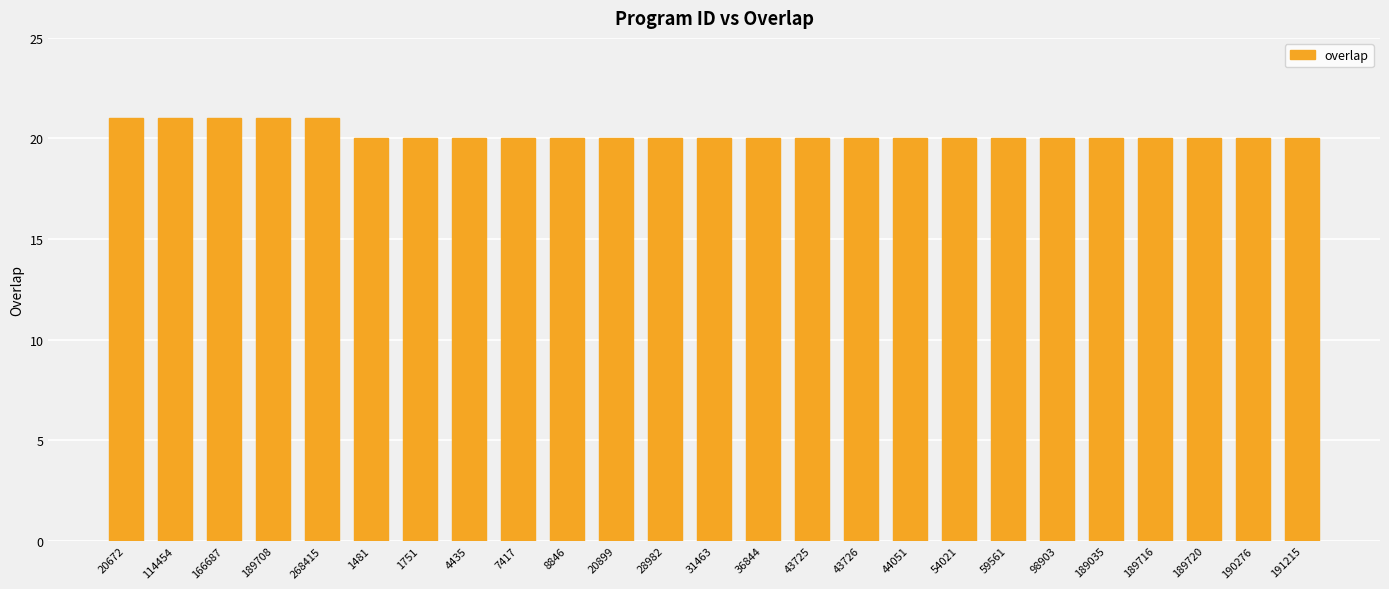

How many distinct data groups are displayed?

1